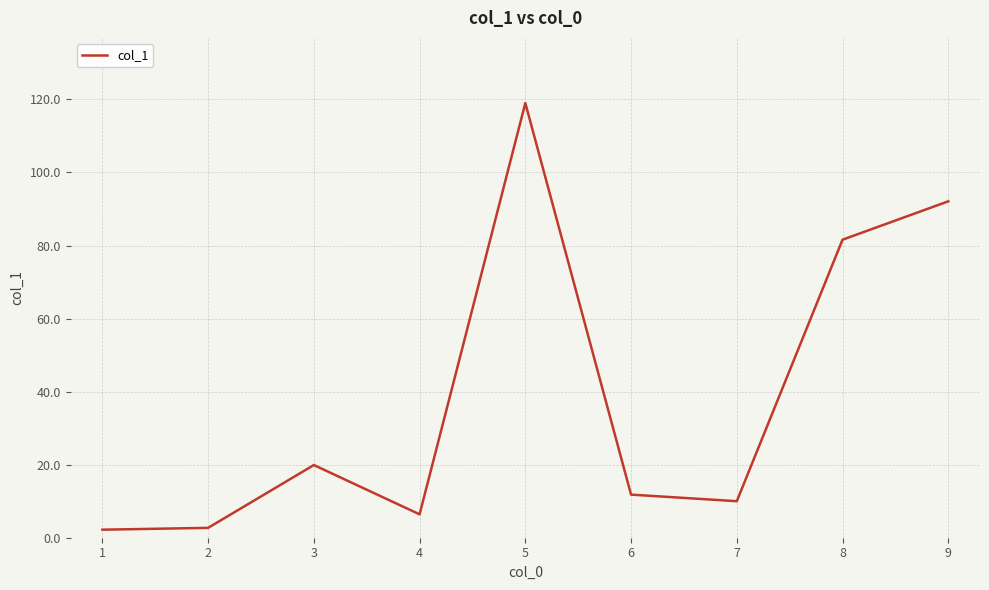

How many lines are shown in the chart?

1